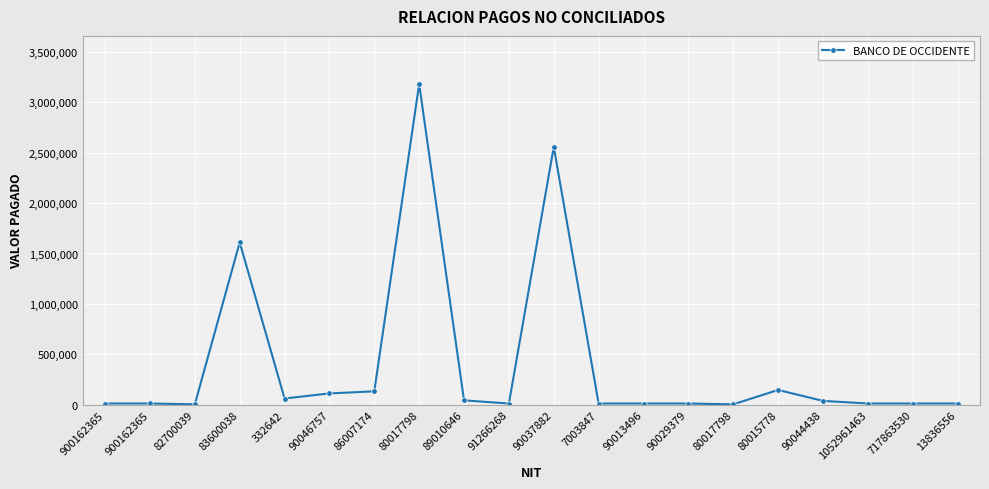

The chart shows a value of 2557331 at 90037882. True or false?

True